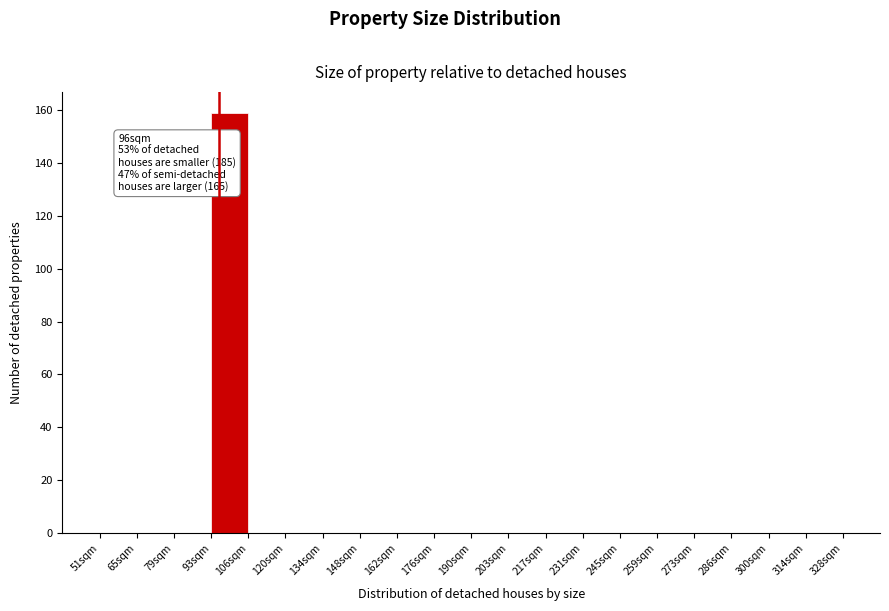

Which range on the x-axis has the tallest bar?

93 to 107